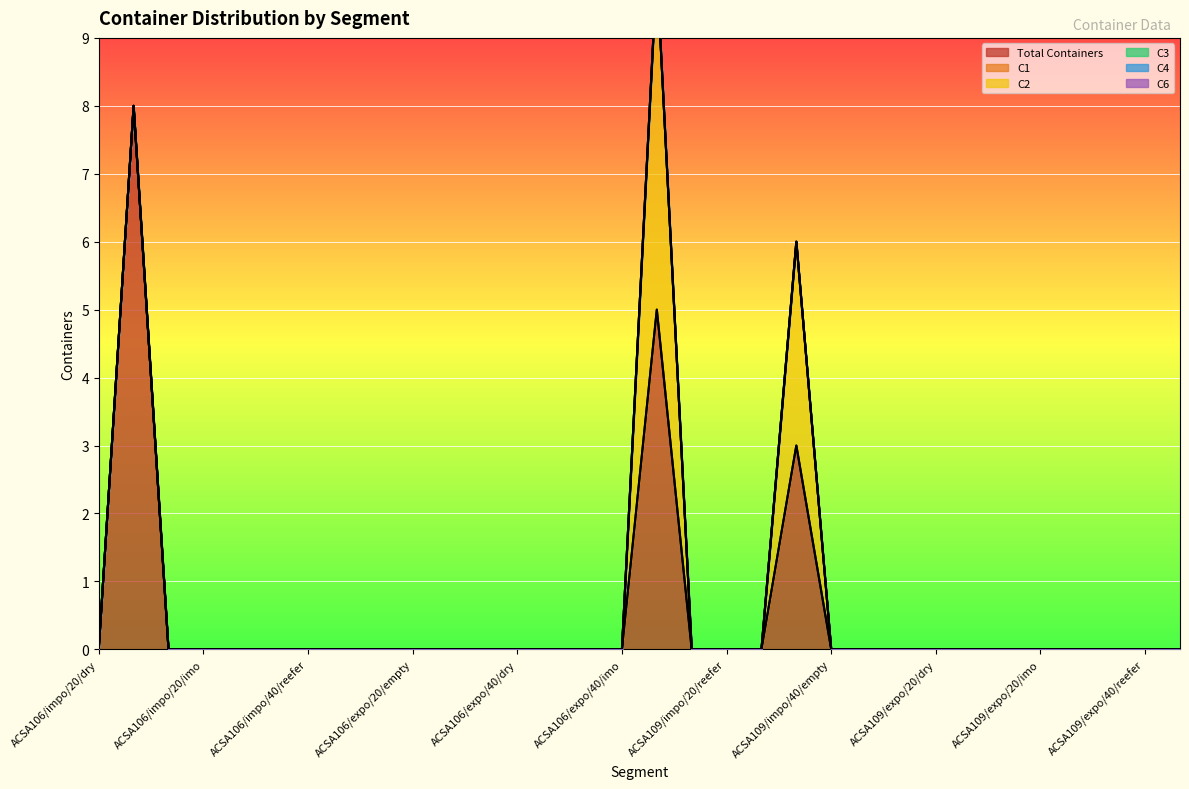

True or false: C4 has more than 2 points higher than both neighbors.

False